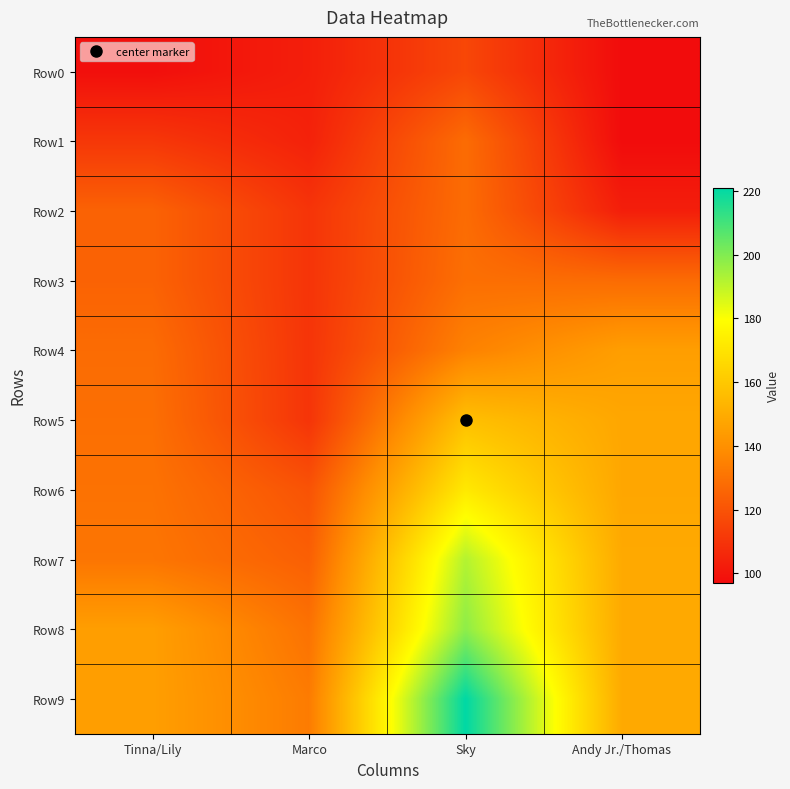

At how many categories does at least one series exceed 102?

4